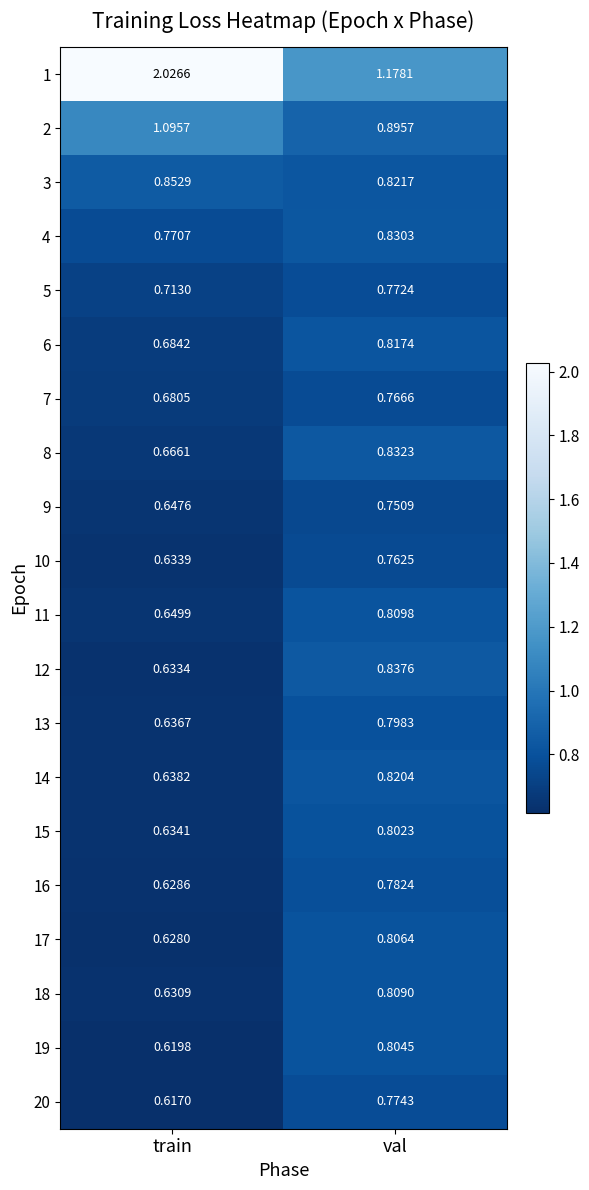

Is the value of 4 at val greater than the value of 9 at train?

Yes